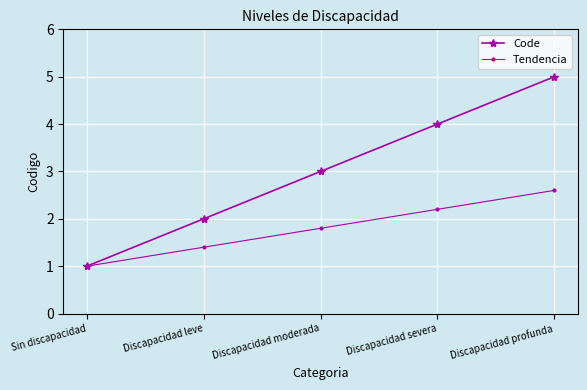

The Tendencia series shows 2.6 at Discapacidad profunda. True or false?

True